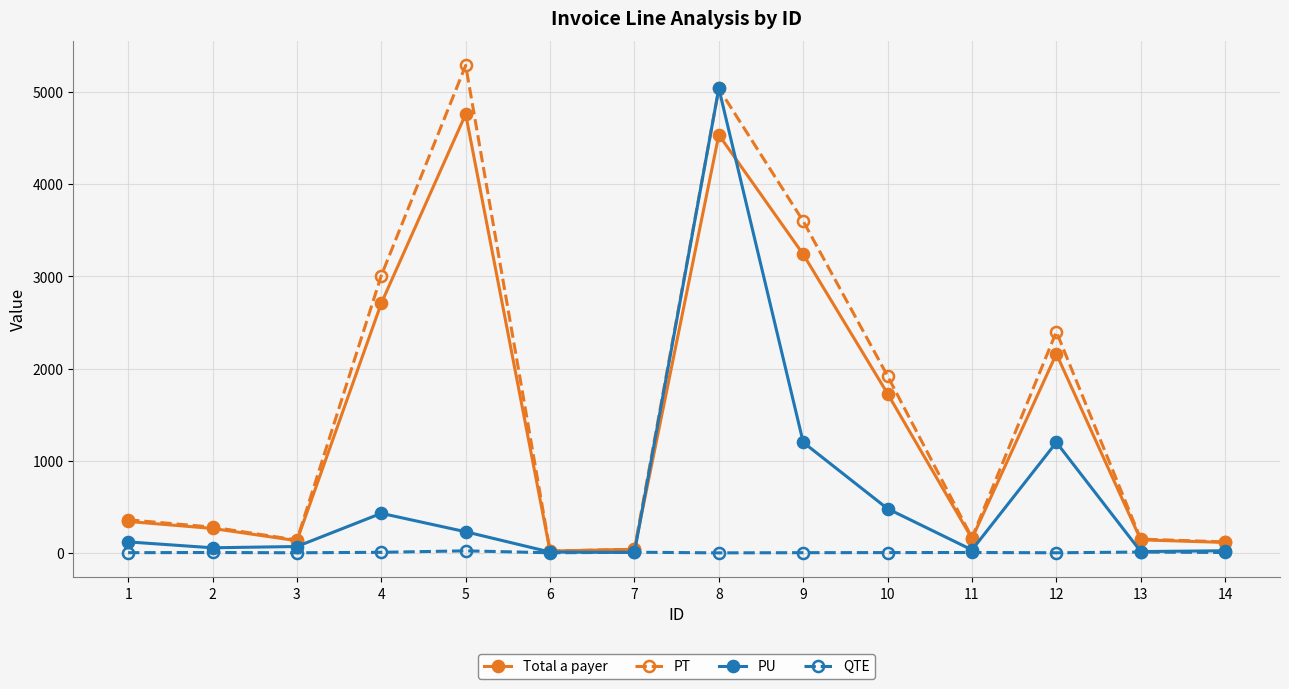

Rank the series by their maximum value, from highest to lowest.

PT, PU, Total a payer, QTE